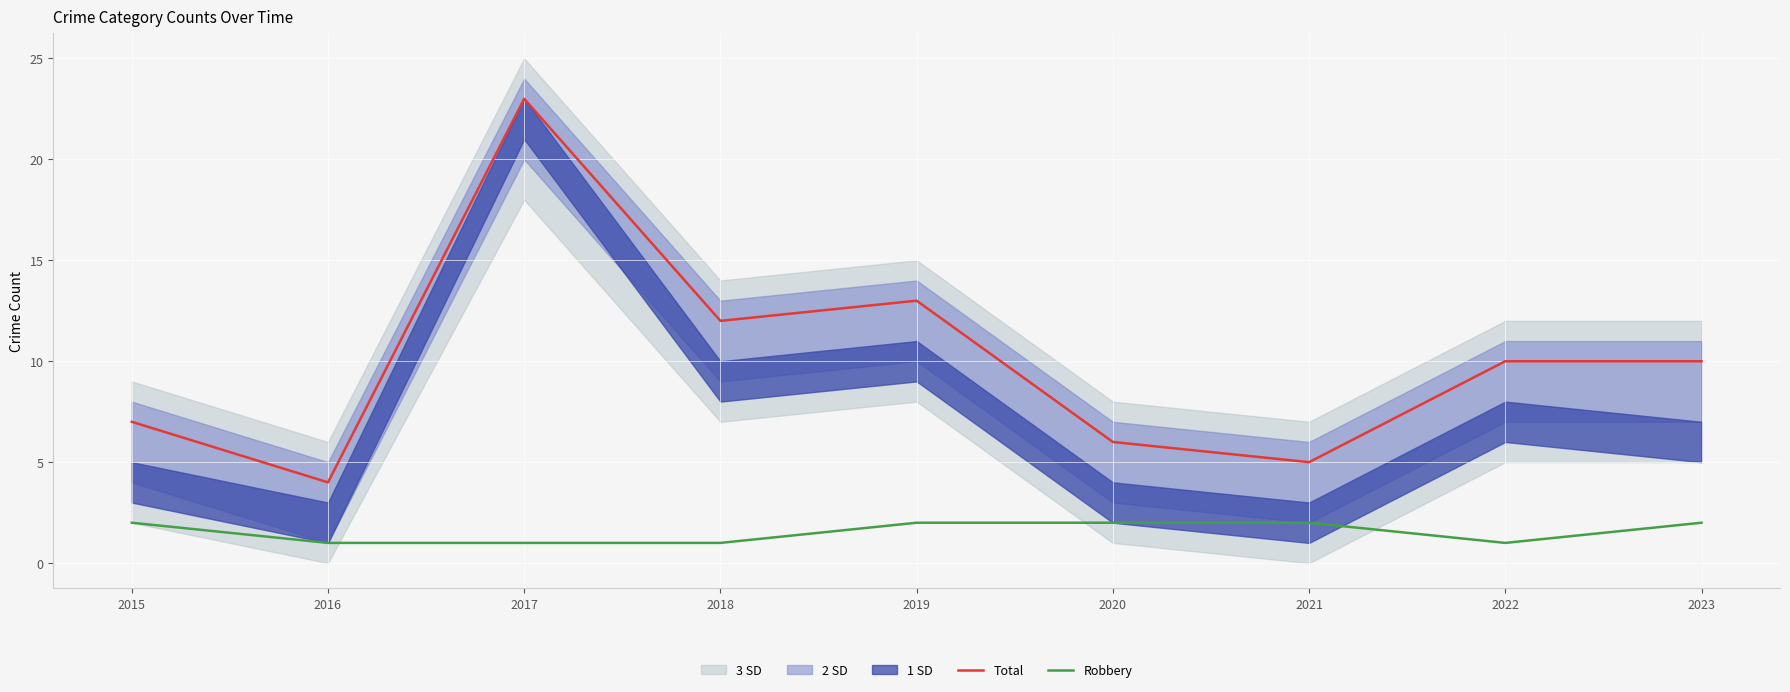

True or false: Robbery has more than 0 interior local peaks.

False